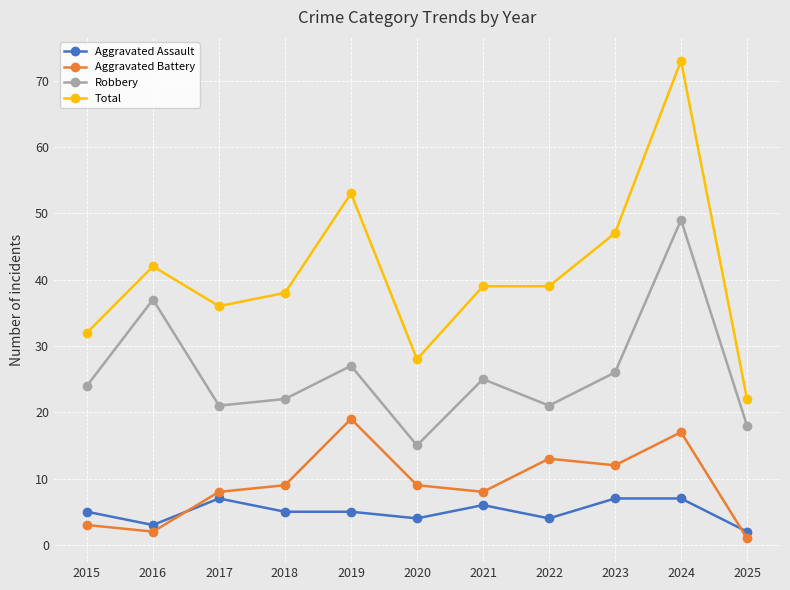

True or false: Robbery has a value of 17 at 2023.

False